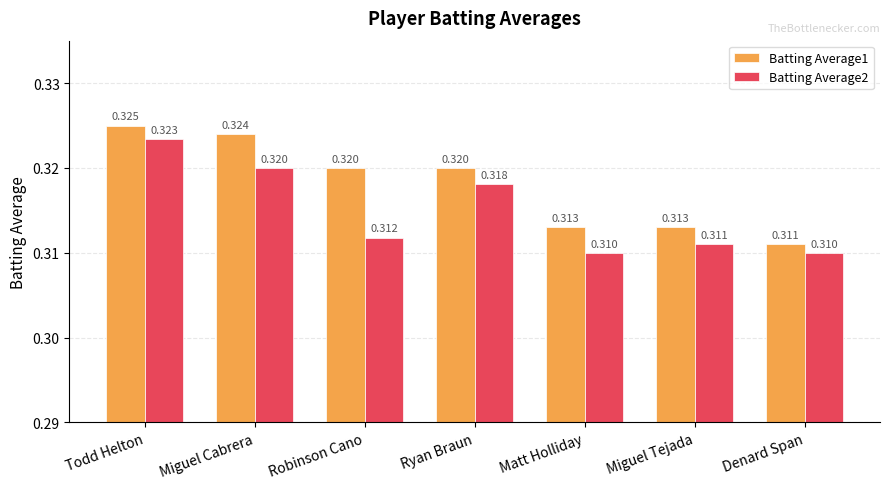

At how many categories does at least one series exceed 0?

7